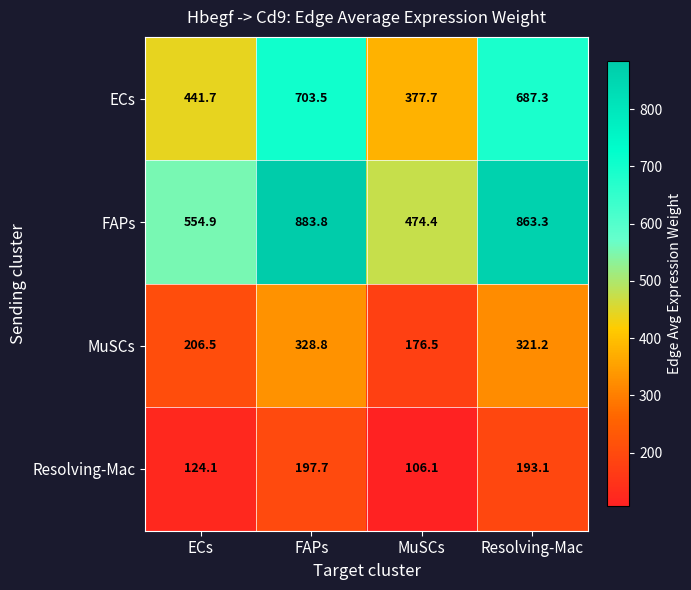

What is the spread (max minus min) of values at MuSCs?

368.3